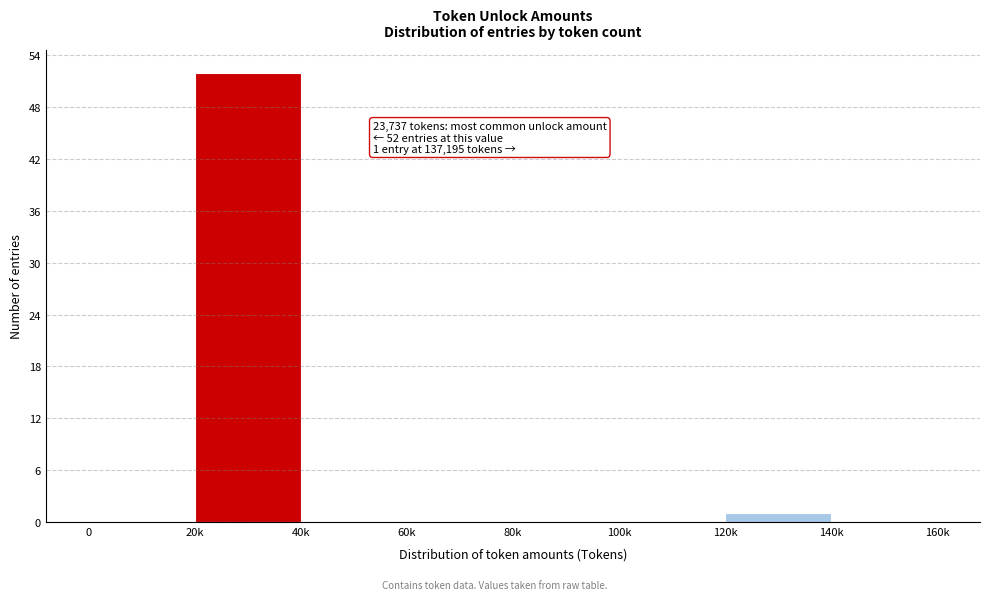

Reading right to left, extract all data points from this chart.

140k=0	120k=1	100k=0	80k=0	60k=0	40k=0	20k=52	0=0